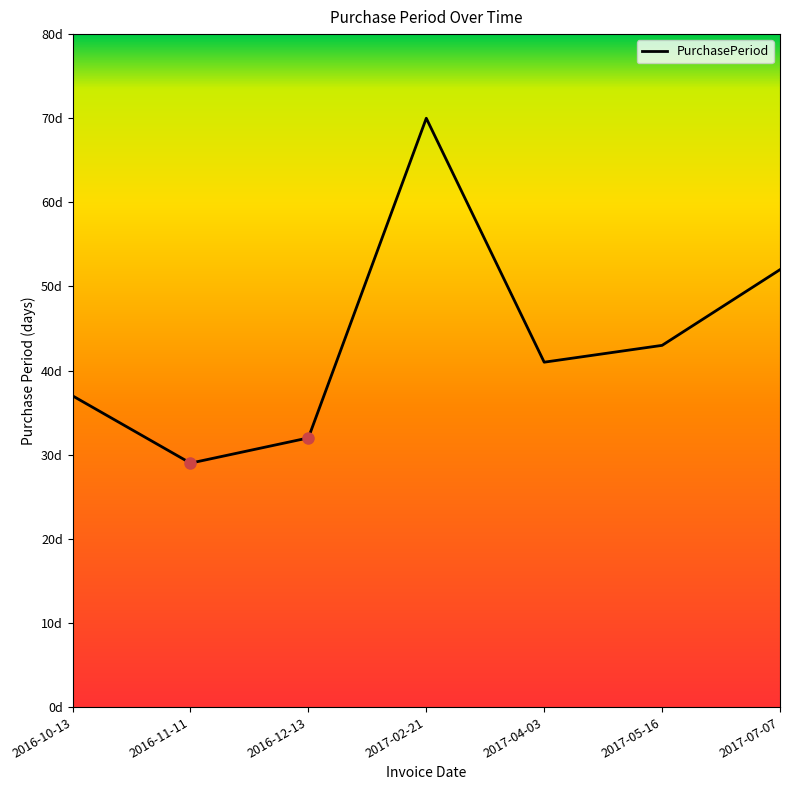

The chart shows a value of 37 at 2016-10-13. True or false?

True